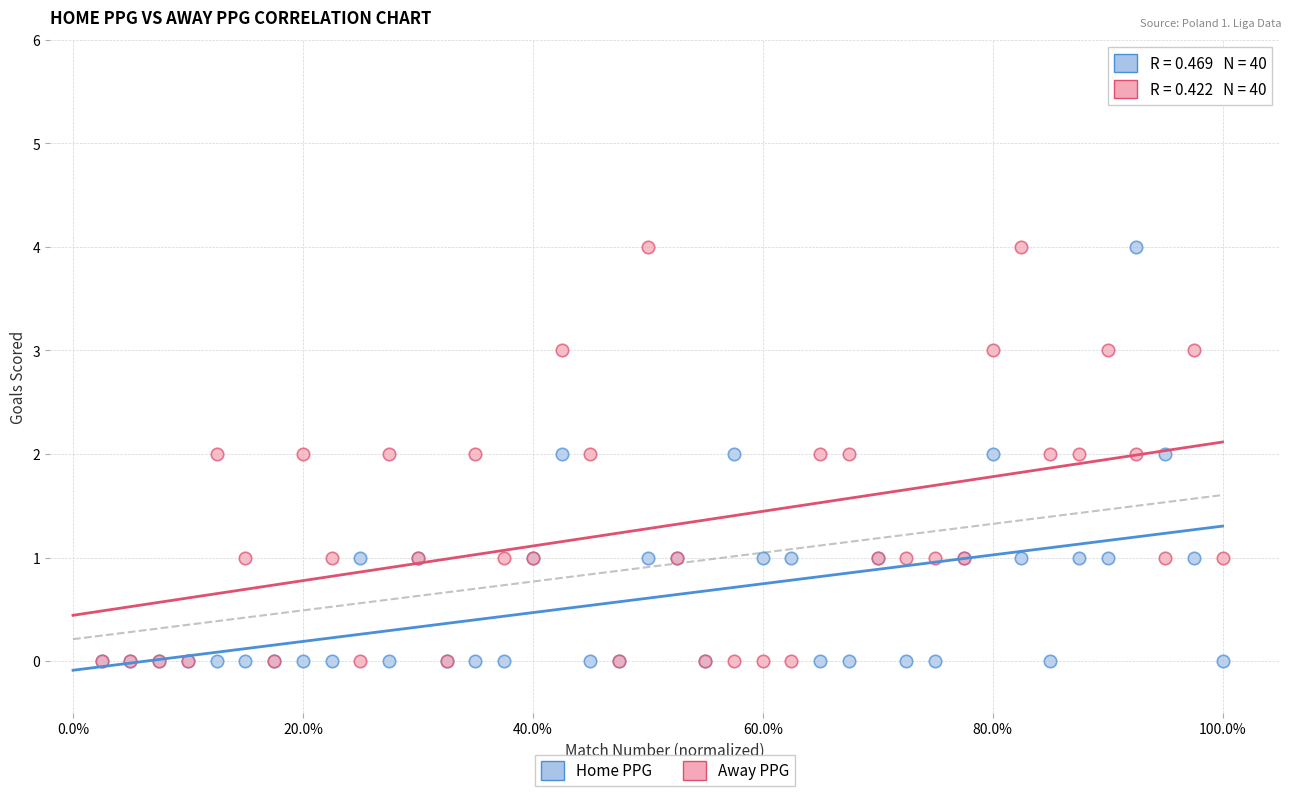

What are all the series names shown in the legend?

Home PPG, Away PPG